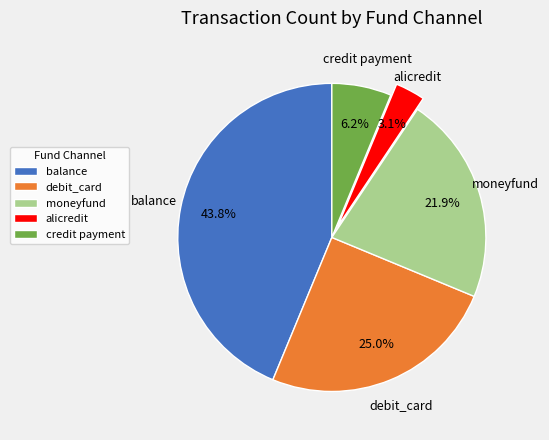

Count the number of slices in the pie.

5